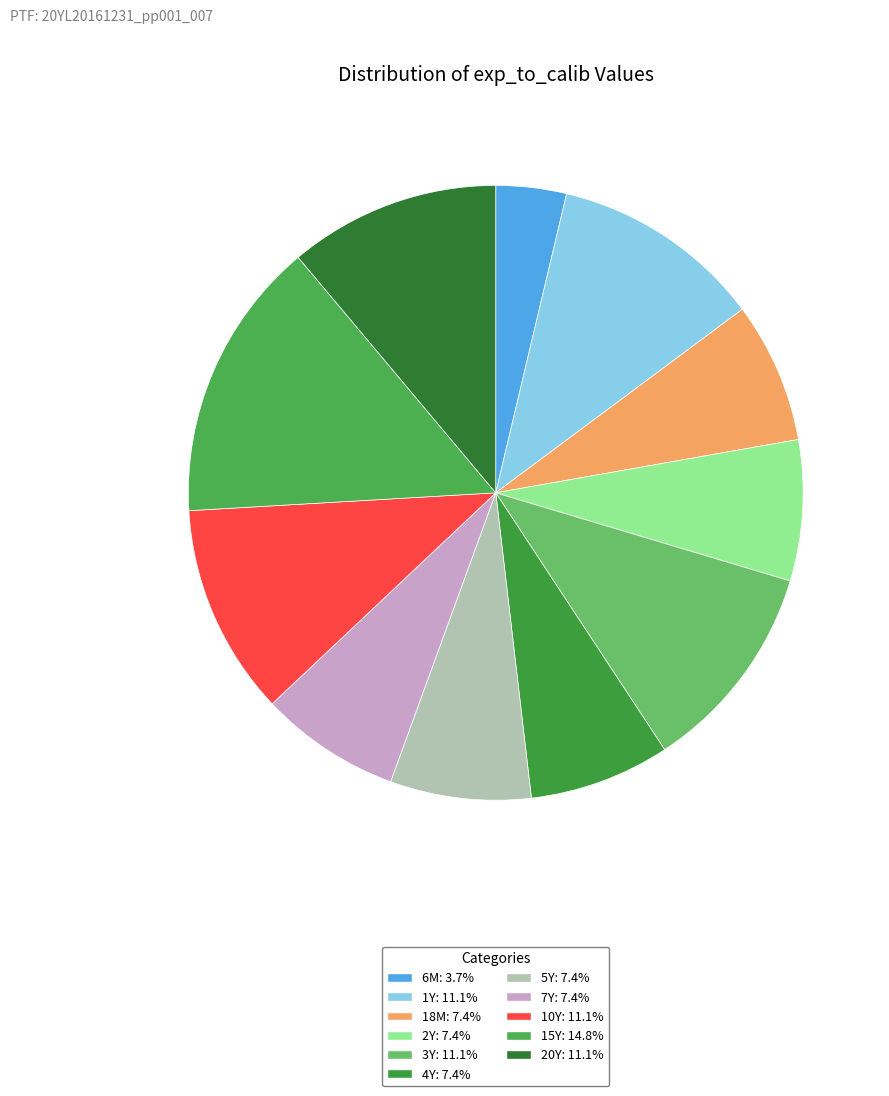

Which slice is the smallest?

6M